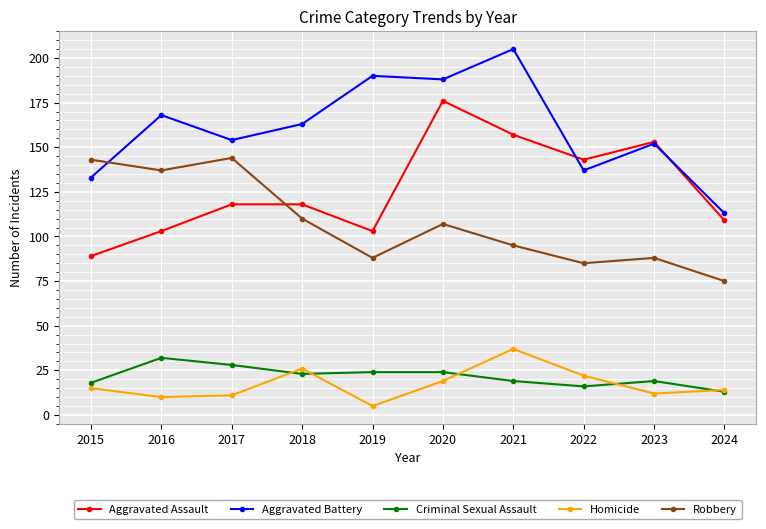

True or false: Homicide and Aggravated Assault cross at least once.

False